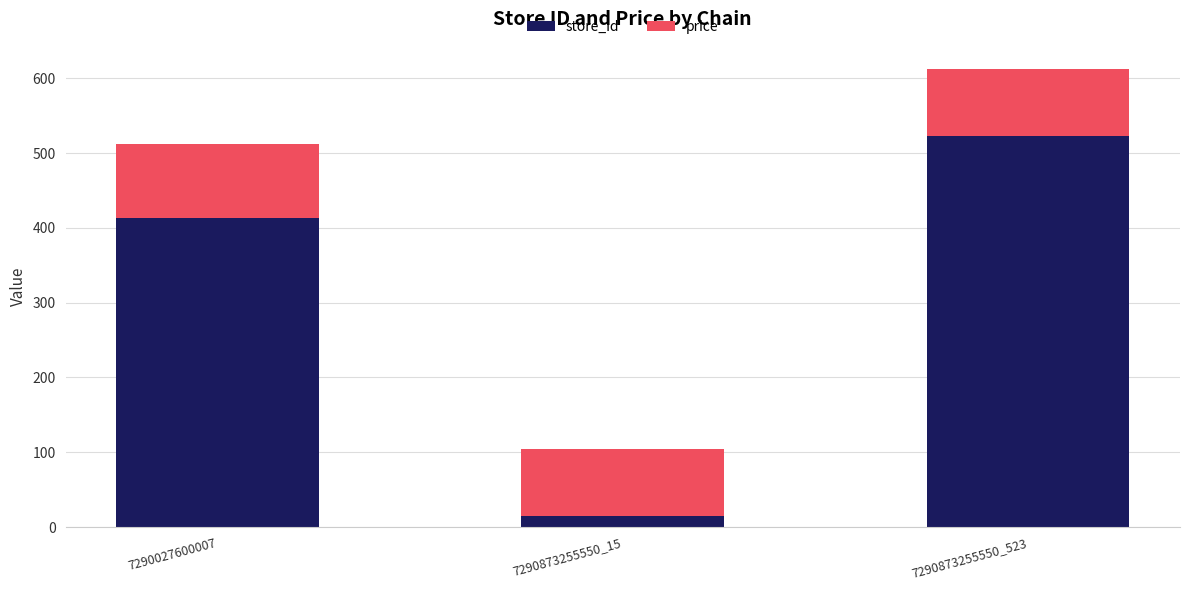

What is the total value across all series at 7290873255550_15?

104.9